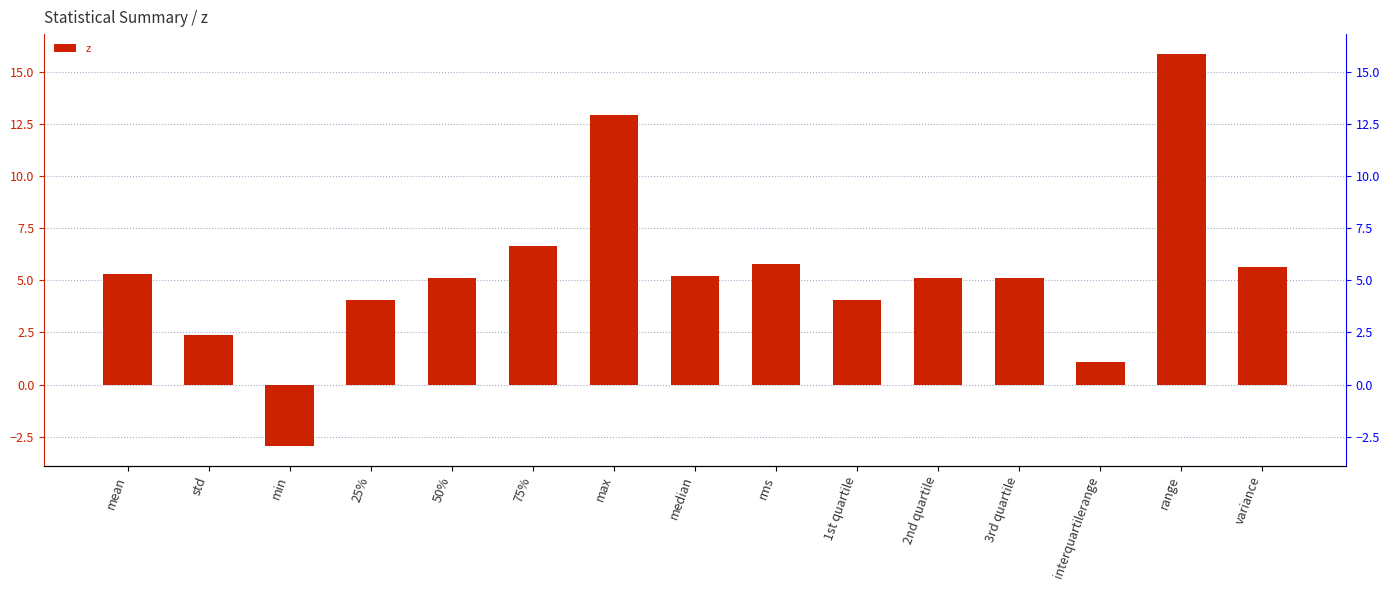

What is the average value?

5.4